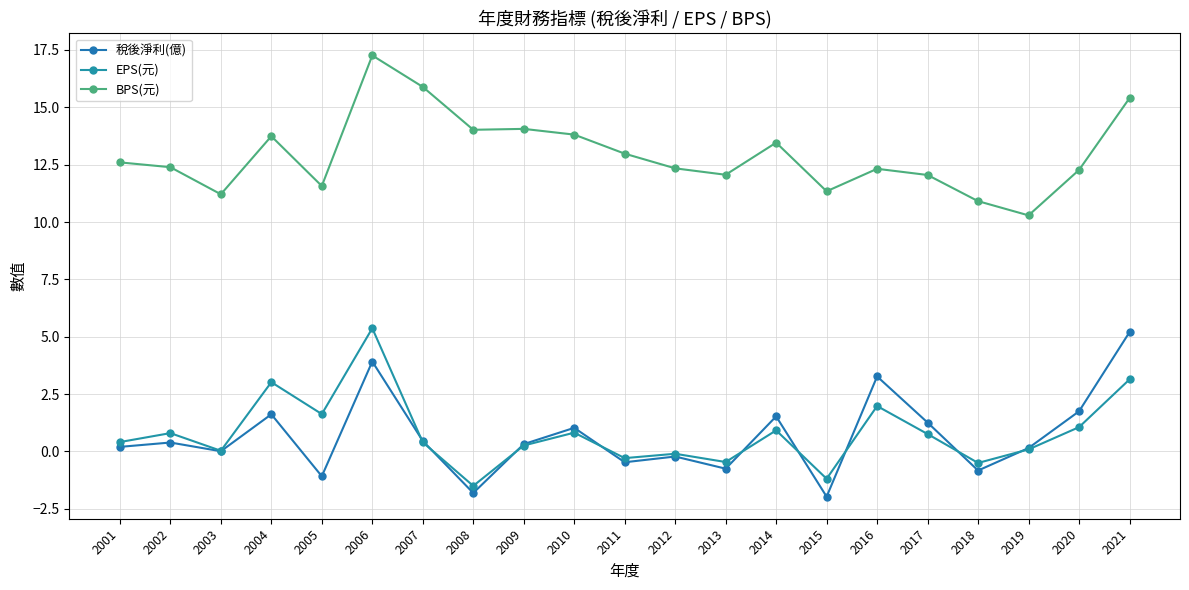

Where is the first local minimum for 稅後淨利(億)?

2003